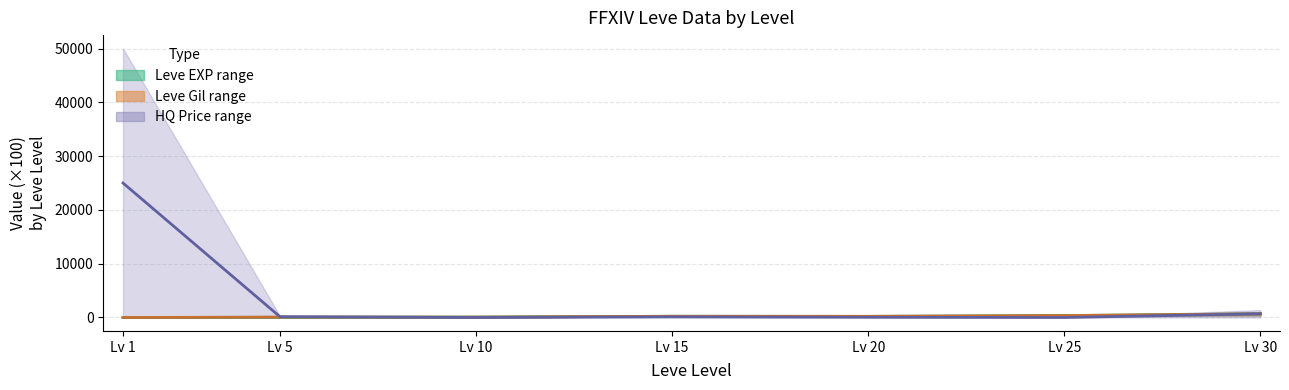

At how many categories does at least one series exceed 15382?

1